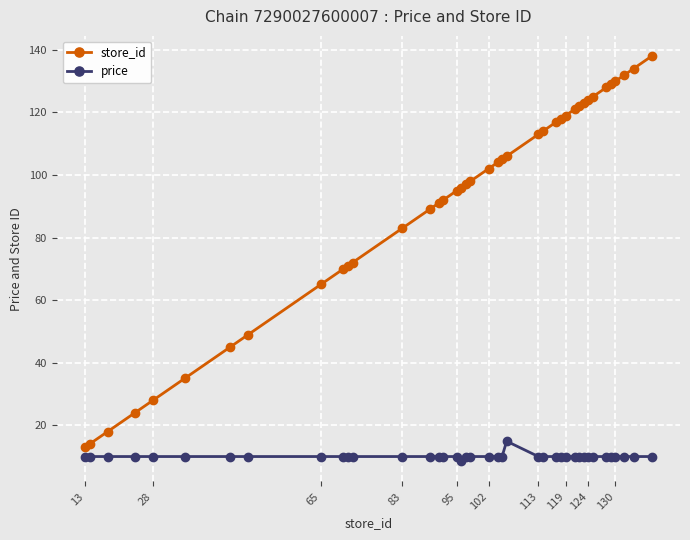

True or false: store_id and price intersect in this chart.

False